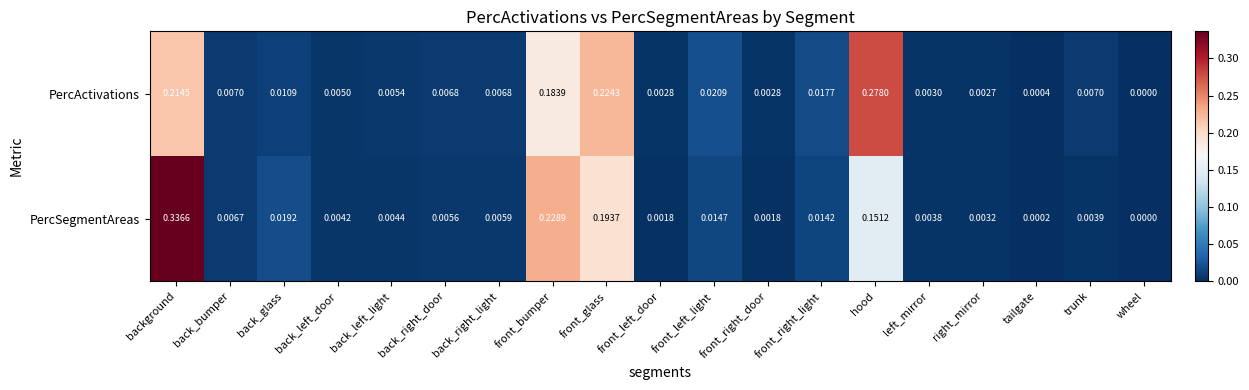

At which category does the chart reach its minimum across all series?

wheel